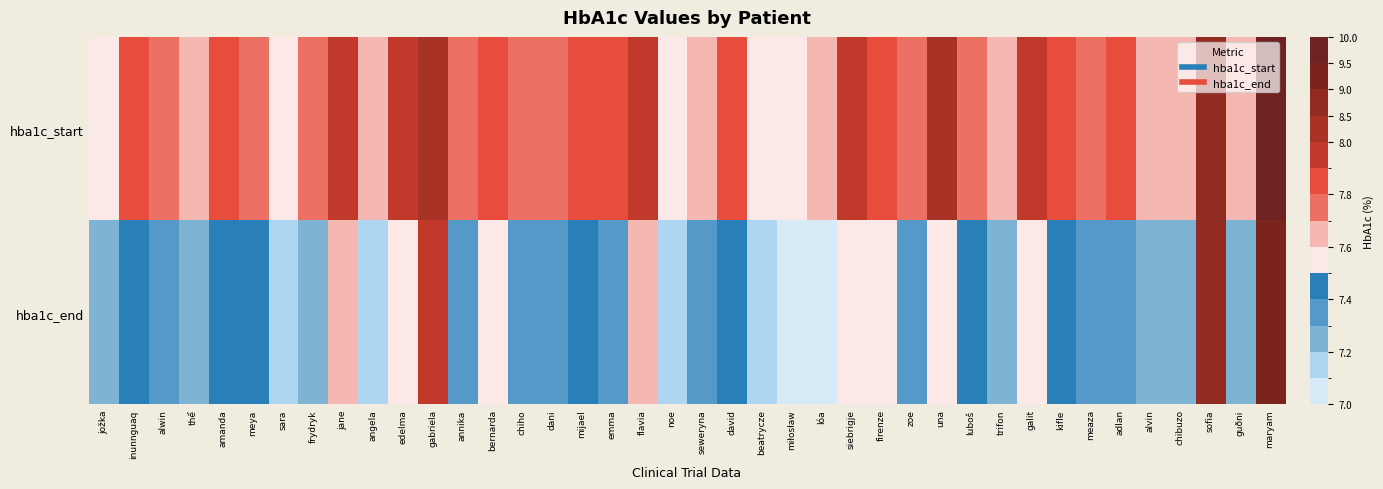

Rank the series at jane from lowest to highest value.

hba1c_end, hba1c_start